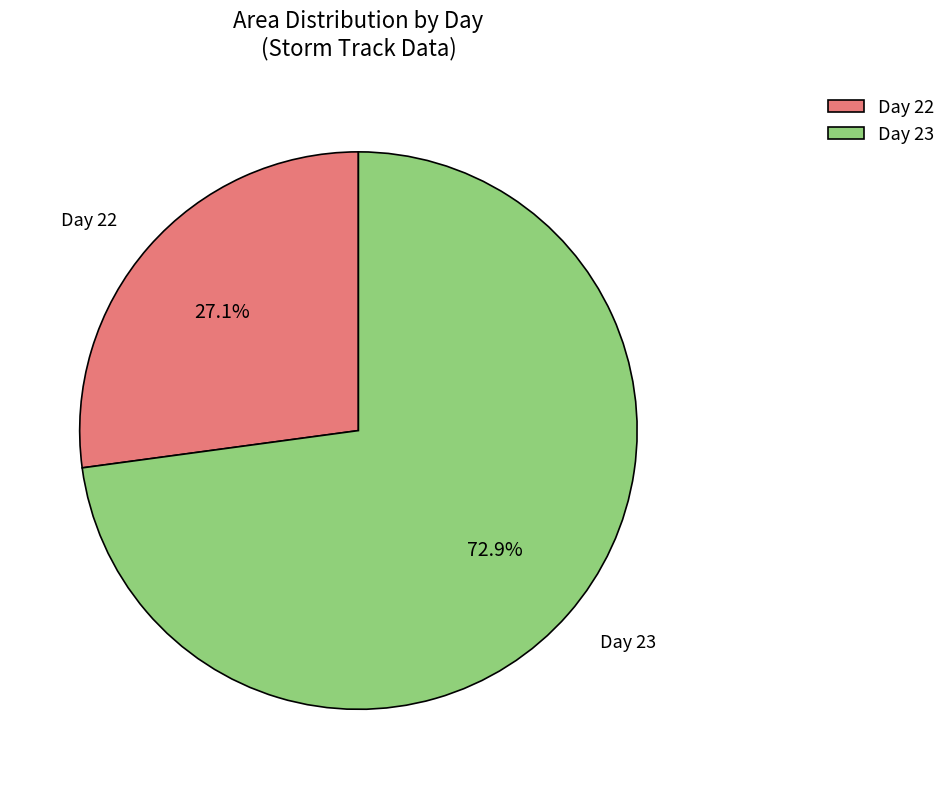

To the nearest percent, what is the average slice percentage?

50%